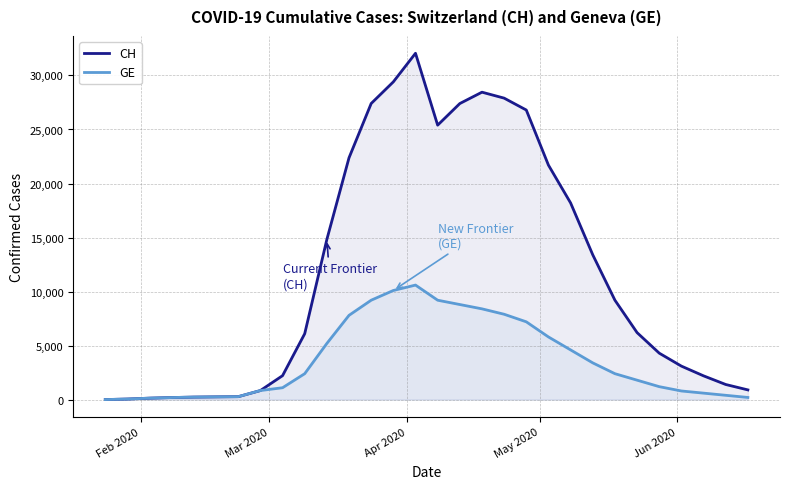

Rank the series by their average value, from highest to lowest.

CH, GE